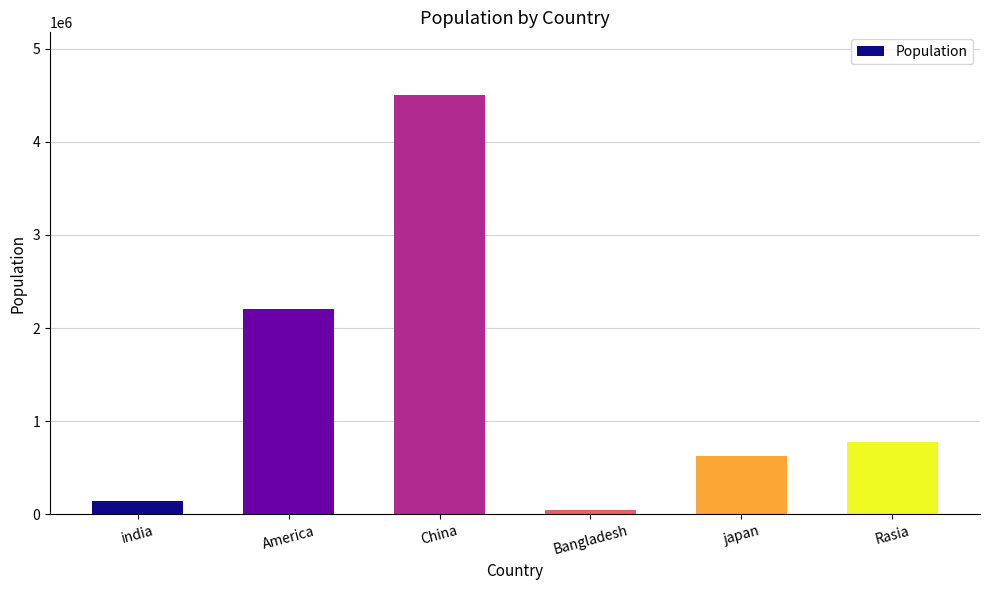

What position from the right is india?

6